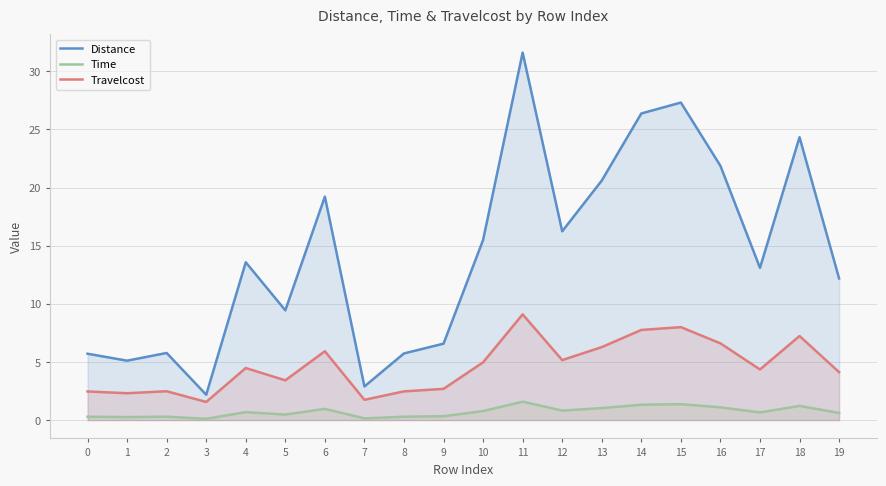

Which series changed the most between 13 and 16?

Distance